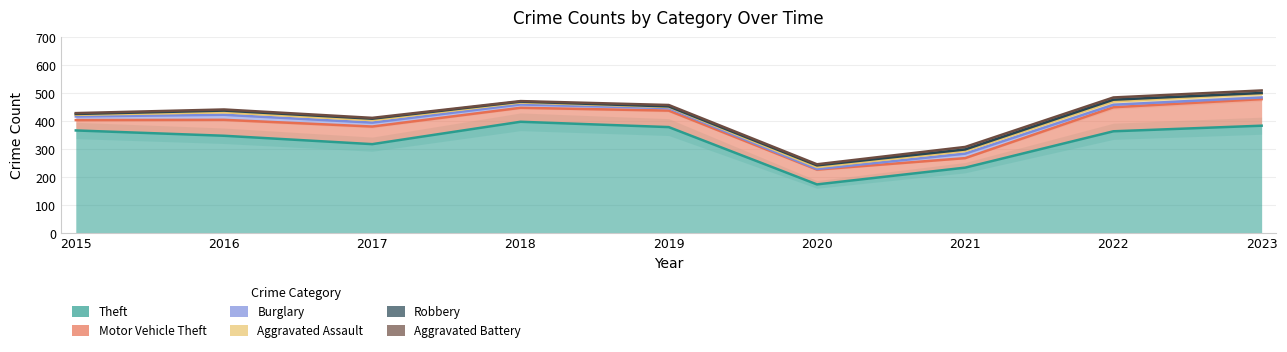

True or false: Theft and Robbery intersect in this chart.

False